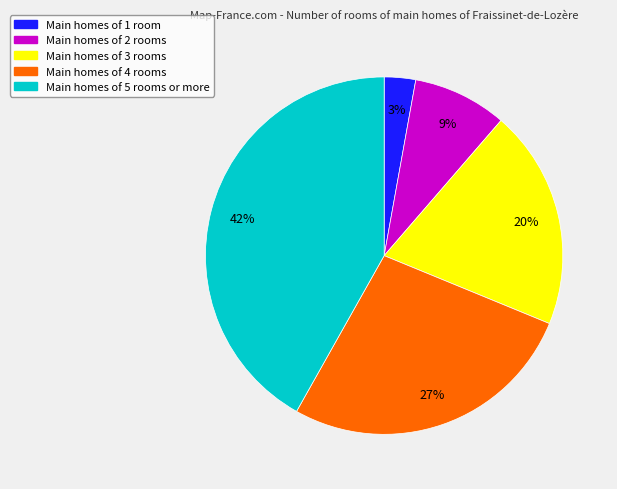

Does any single category account for the majority?

No